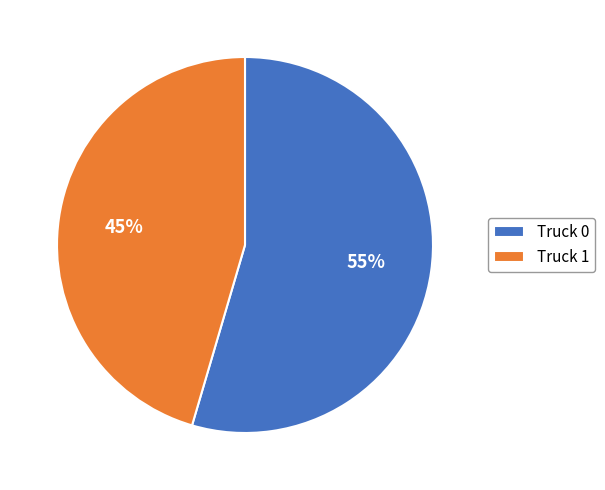

Is there any slice that represents more than half of the pie?

Yes